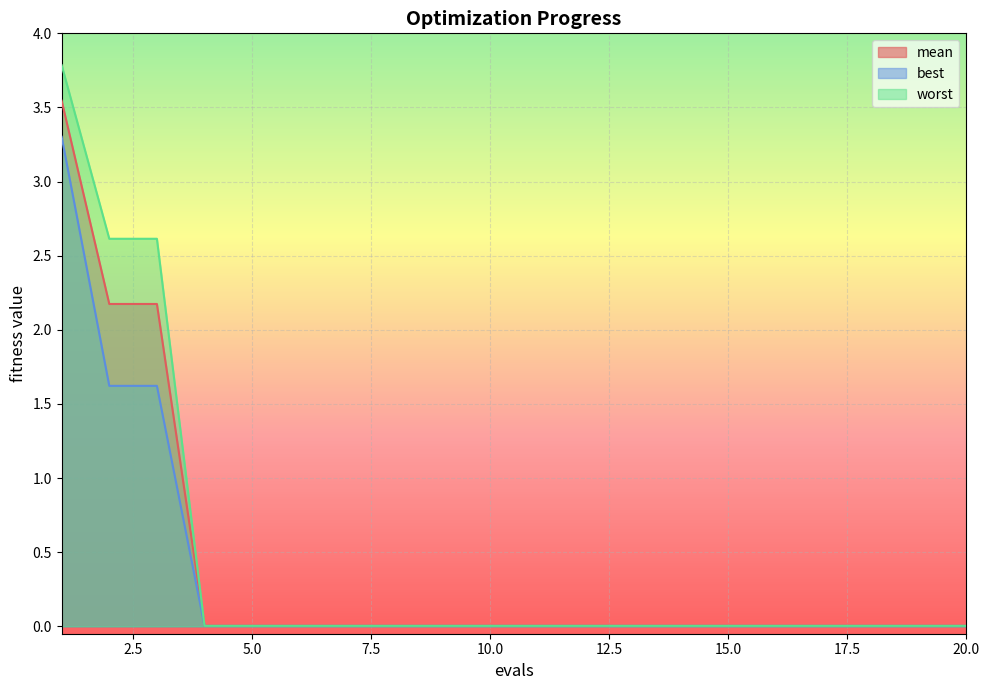

How many lines are shown in the chart?

3